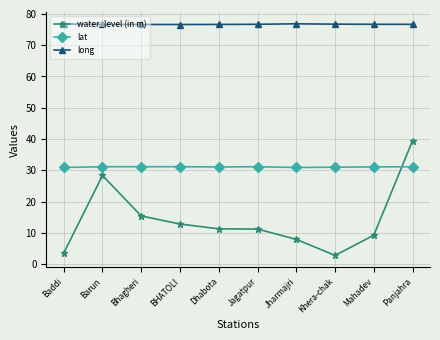

True or false: water_level (in m) and long intersect in this chart.

False